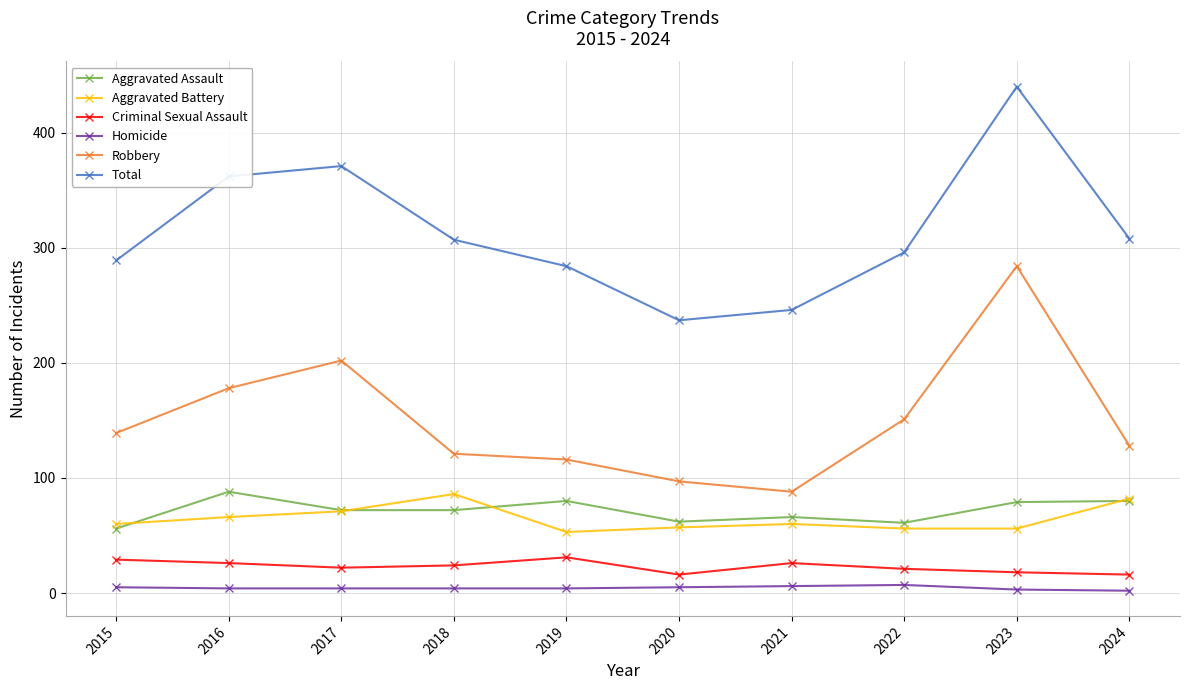

True or false: Criminal Sexual Assault has more than 0 points higher than both neighbors.

True